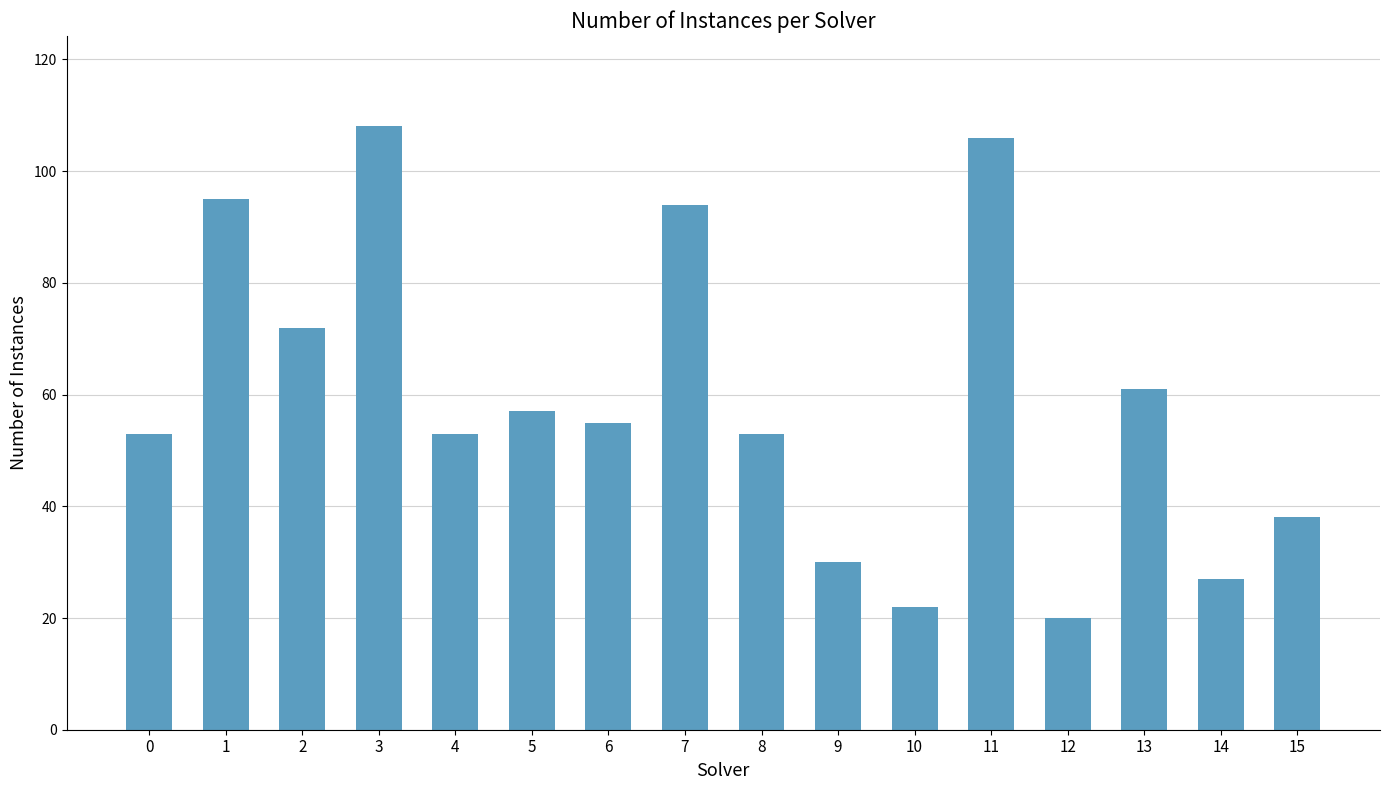

What is the ratio of the value at 13 to the value at 12?

3.0